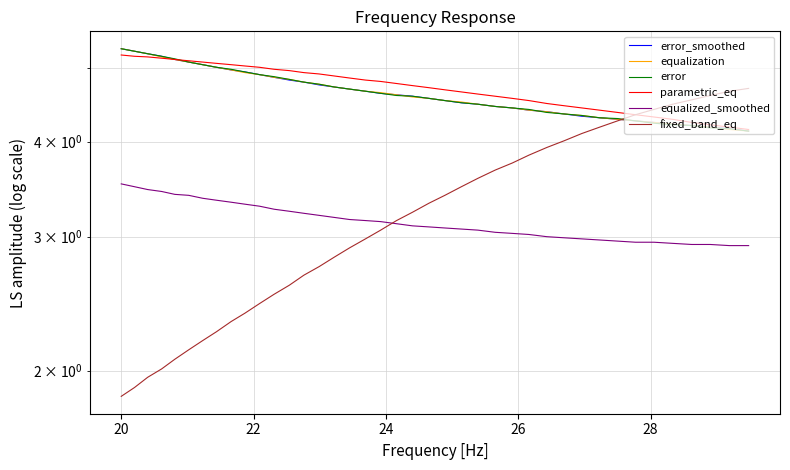

Reading right to left, list all the values displayed in this chart.

error_smoothed: 4.1	4.2	4.2	4.2	4.2	4.2	4.3	4.3	4.3	4.3	4.3	4.4	4.4	4.4	4.5	4.5	4.5	4.5	4.6	4.6	4.6	4.6	4.7	4.7	4.7	4.8	4.8	4.8	4.9	4.9	4.9	5.0	5.0	5.0	5.1	5.1	5.2	5.2	5.3	5.3
equalization: 4.1	4.2	4.2	4.2	4.2	4.2	4.3	4.3	4.3	4.3	4.3	4.4	4.4	4.4	4.5	4.5	4.5	4.5	4.6	4.6	4.6	4.6	4.7	4.7	4.7	4.8	4.8	4.8	4.9	4.9	4.9	5.0	5.0	5.0	5.1	5.1	5.2	5.2	5.3	5.3
error: 4.1	4.2	4.2	4.2	4.2	4.2	4.3	4.3	4.3	4.3	4.3	4.4	4.4	4.4	4.5	4.5	4.5	4.5	4.6	4.6	4.6	4.6	4.7	4.7	4.7	4.8	4.8	4.8	4.9	4.9	4.9	5.0	5.0	5.0	5.1	5.1	5.2	5.2	5.3	5.3
parametric_eq: 4.2	4.2	4.2	4.2	4.3	4.3	4.3	4.4	4.4	4.4	4.5	4.5	4.5	4.6	4.6	4.6	4.7	4.7	4.7	4.7	4.8	4.8	4.8	4.8	4.9	4.9	4.9	5.0	5.0	5.0	5.0	5.0	5.1	5.1	5.1	5.1	5.2	5.2	5.2	5.2
equalized_smoothed: 2.9	2.9	2.9	2.9	2.9	3.0	3.0	3.0	3.0	3.0	3.0	3.0	3.0	3.0	3.0	3.1	3.1	3.1	3.1	3.1	3.1	3.1	3.1	3.2	3.2	3.2	3.2	3.2	3.3	3.3	3.3	3.3	3.4	3.4	3.4	3.4	3.4	3.5	3.5	3.5
fixed_band_eq: 4.7	4.7	4.6	4.5	4.5	4.4	4.3	4.3	4.2	4.1	4.0	3.9	3.8	3.8	3.7	3.6	3.5	3.4	3.3	3.2	3.1	3.1	3.0	2.9	2.8	2.7	2.7	2.6	2.5	2.5	2.4	2.3	2.2	2.2	2.1	2.1	2.0	2.0	1.9	1.9